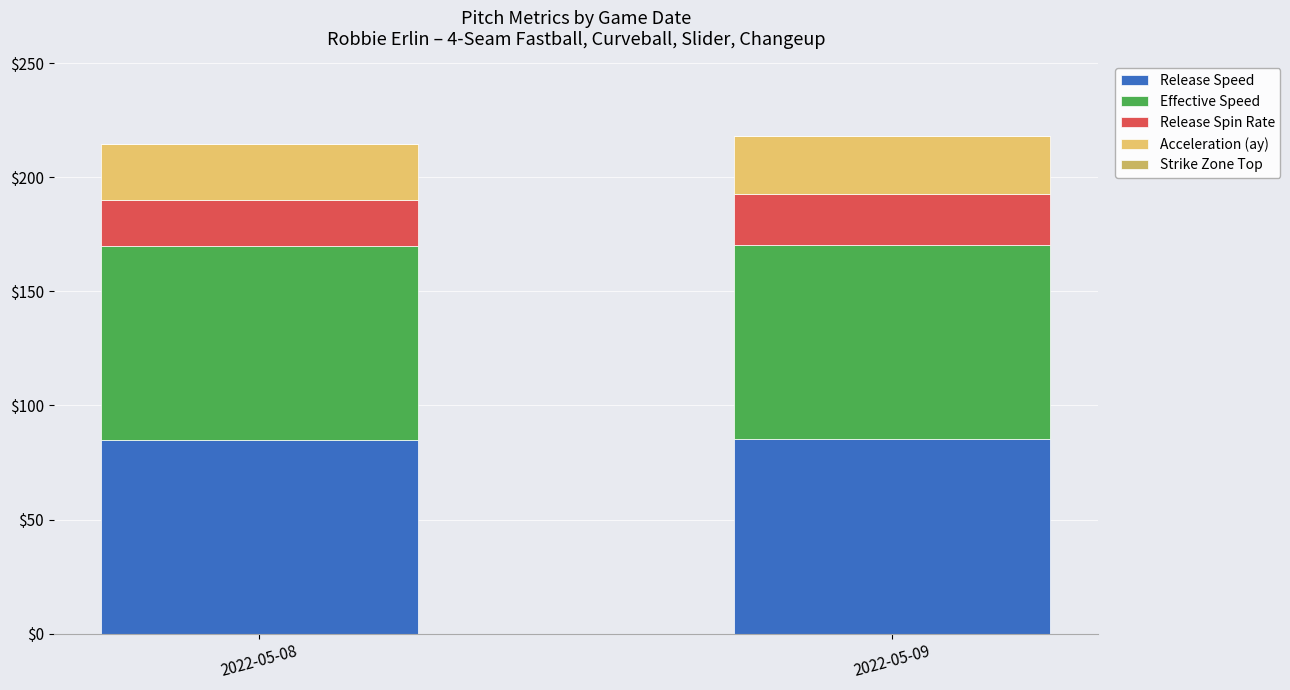

What is the total value across all series at 2022-05-09?

218.1